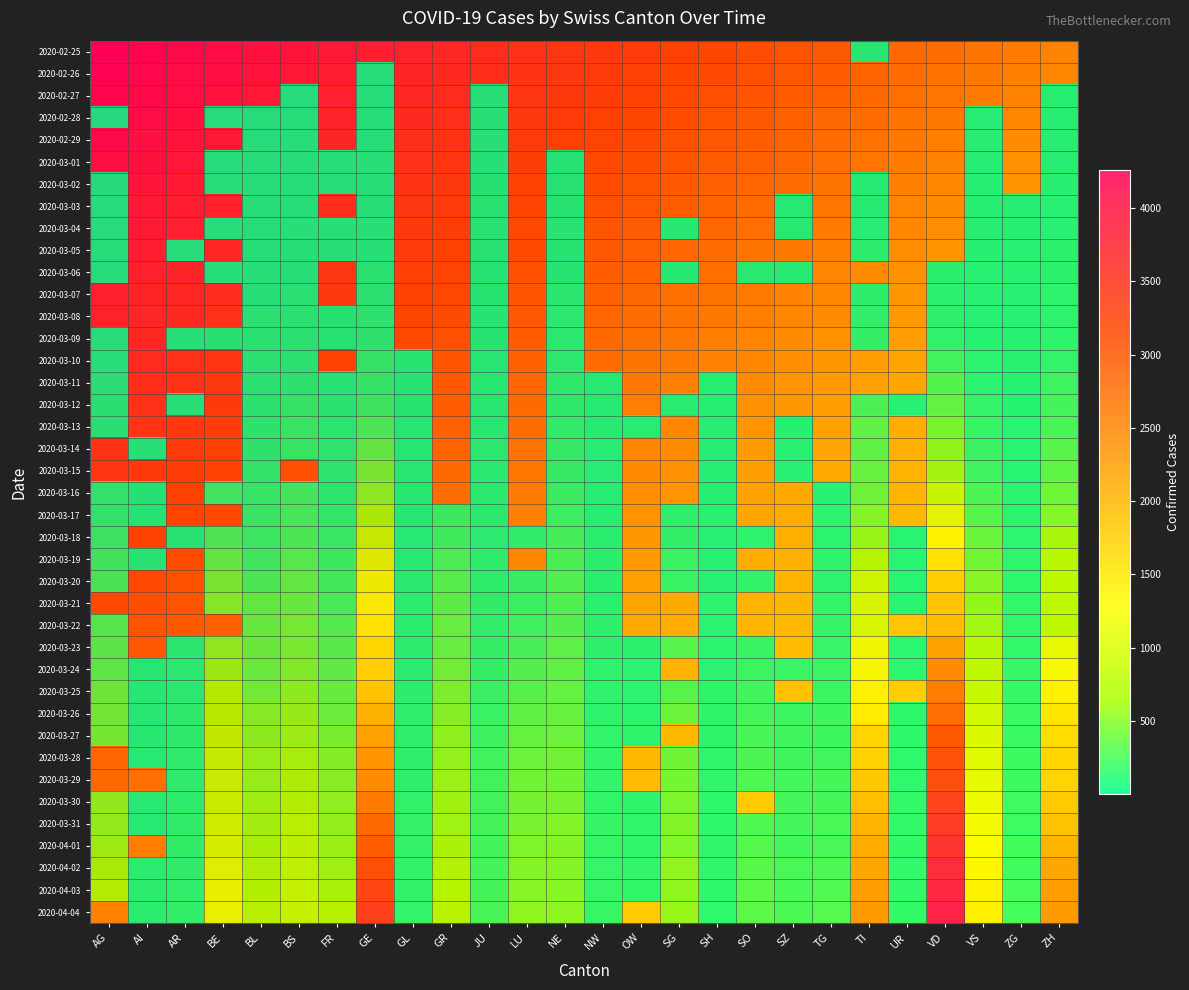

List the series in order of their peak value, highest first.

2020-04-03, 2020-04-04, 2020-04-02, 2020-04-01, 2020-03-31, 2020-03-27, 2020-03-28, 2020-03-29, 2020-03-30, 2020-03-26, 2020-03-25, 2020-03-24, 2020-03-23, 2020-03-20, 2020-03-21, 2020-03-22, 2020-03-19, 2020-03-18, 2020-03-17, 2020-03-13, 2020-03-14, 2020-03-15, 2020-03-16, 2020-03-12, 2020-03-11, 2020-03-10, 2020-03-06, 2020-03-07, 2020-03-08, 2020-03-09, 2020-03-05, 2020-03-04, 2020-03-03, 2020-02-25, 2020-02-26, 2020-02-27, 2020-02-28, 2020-02-29, 2020-03-01, 2020-03-02